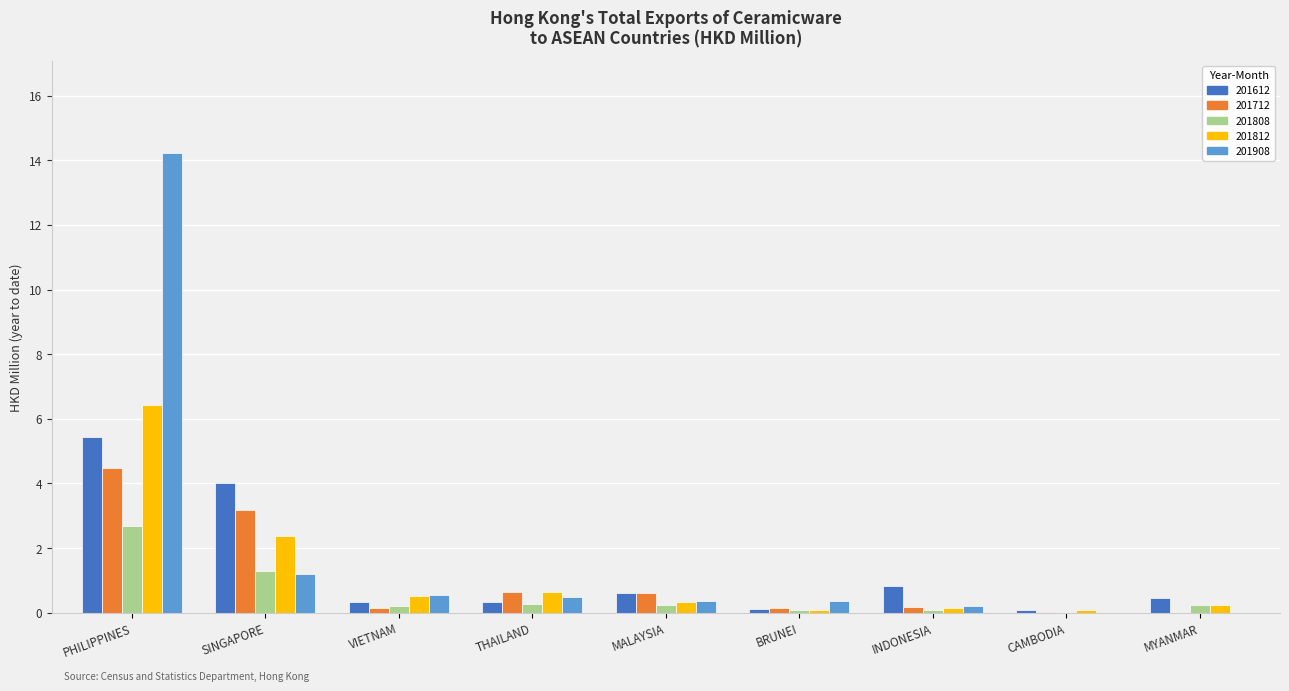

Between SINGAPORE and VIETNAM, which series saw the biggest shift?

201612